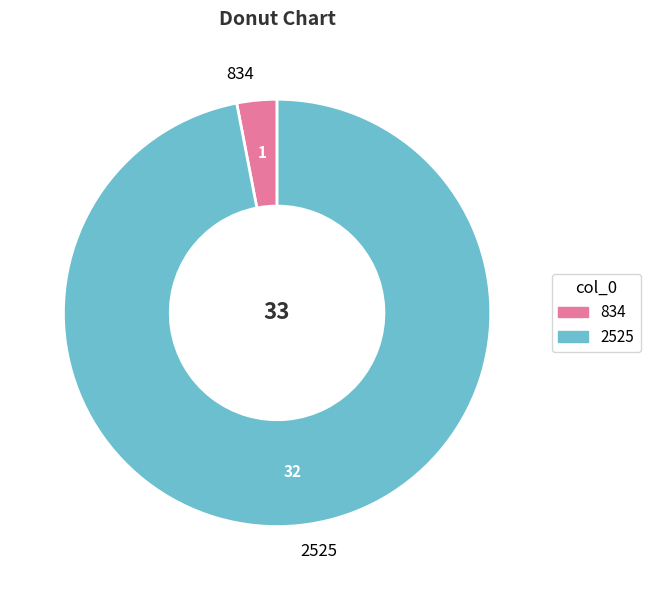

True or false: 2525 accounts for 97% of the total.

True